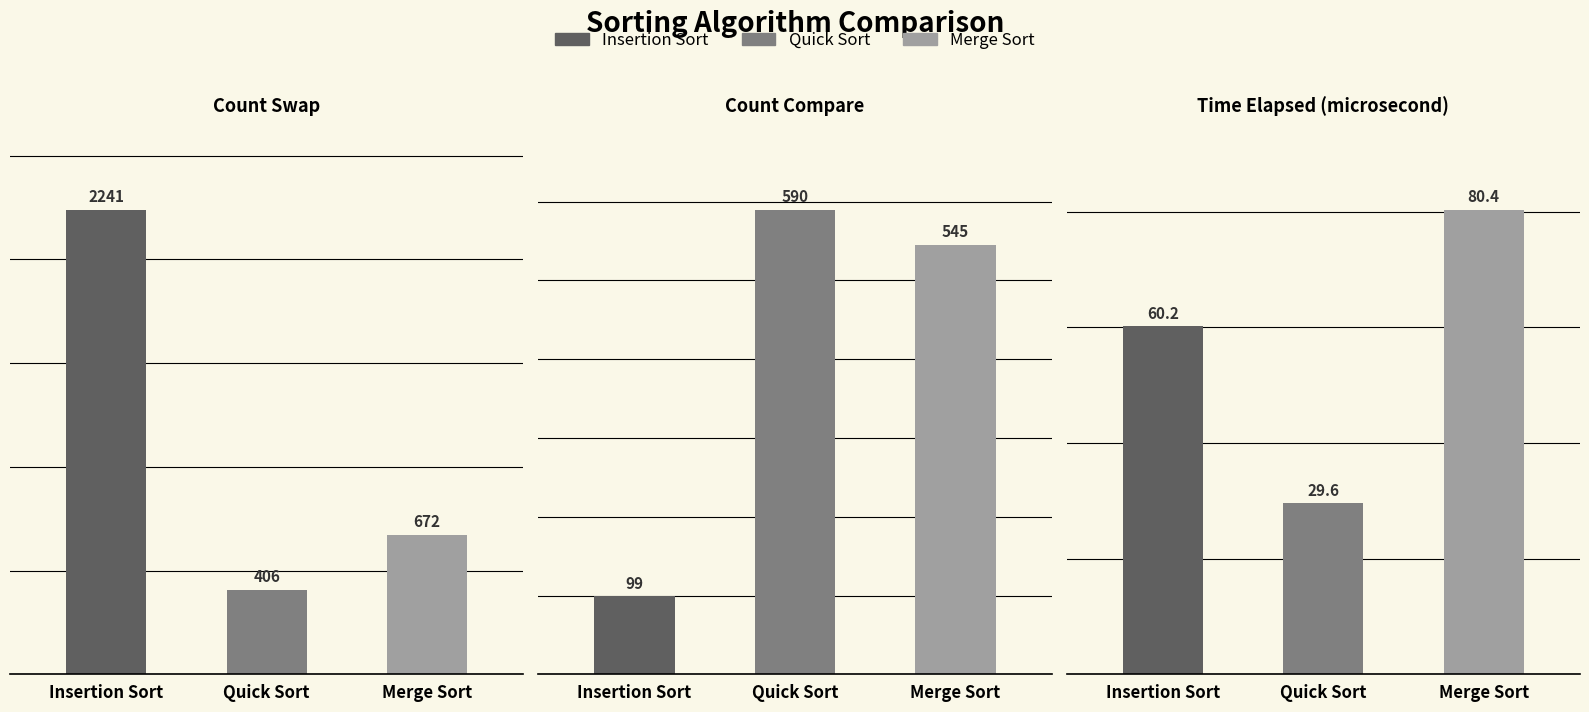

The value of Insertion Sort at Count Compare is 149.6. True or false?

False